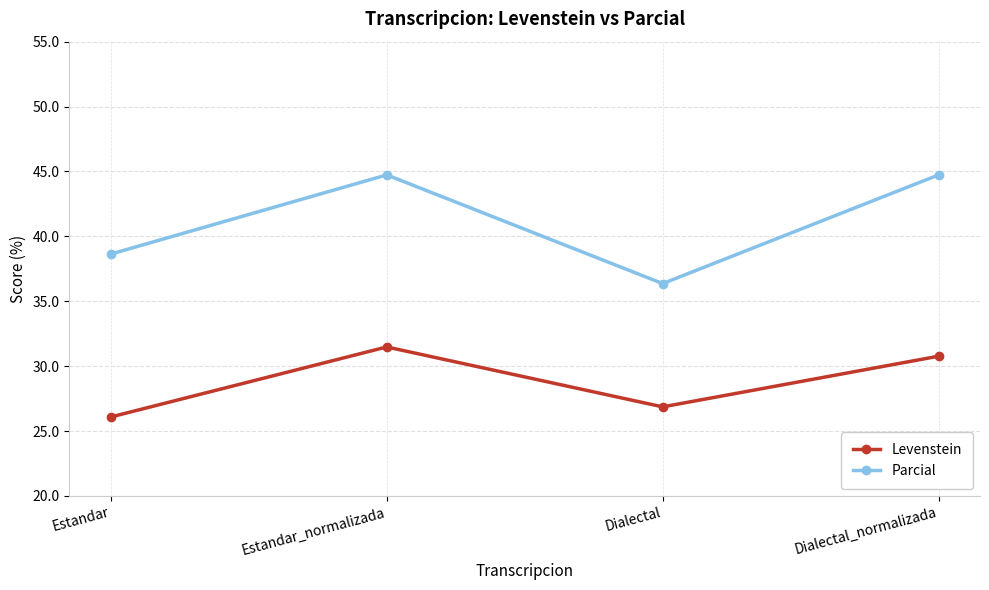

How many interior local peaks does the Parcial series have?

1